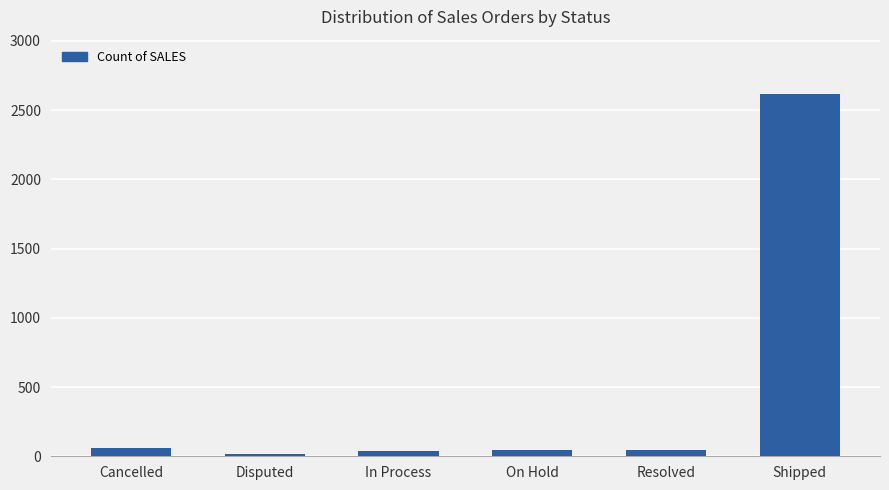

Count the number of data series in this chart.

1